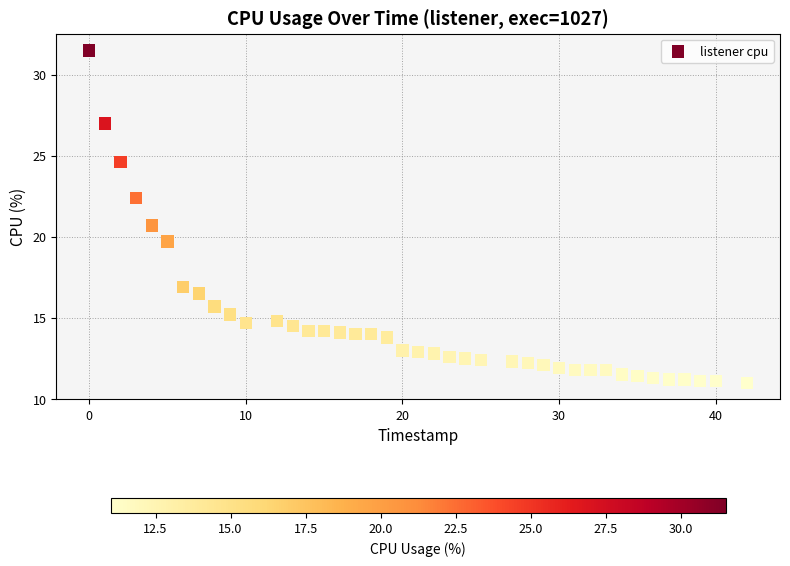

What is the range of Y values (max minus min)?

20.5